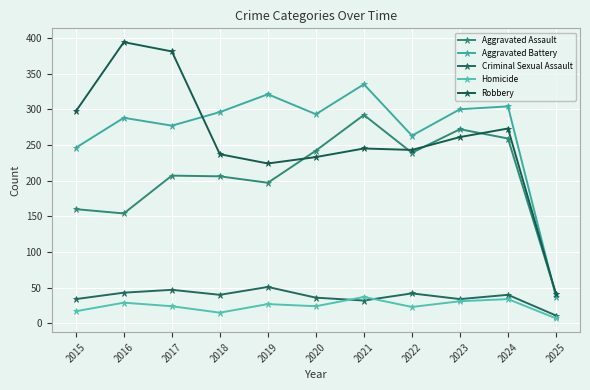

What is the approximate value of Criminal Sexual Assault at 2021?

32